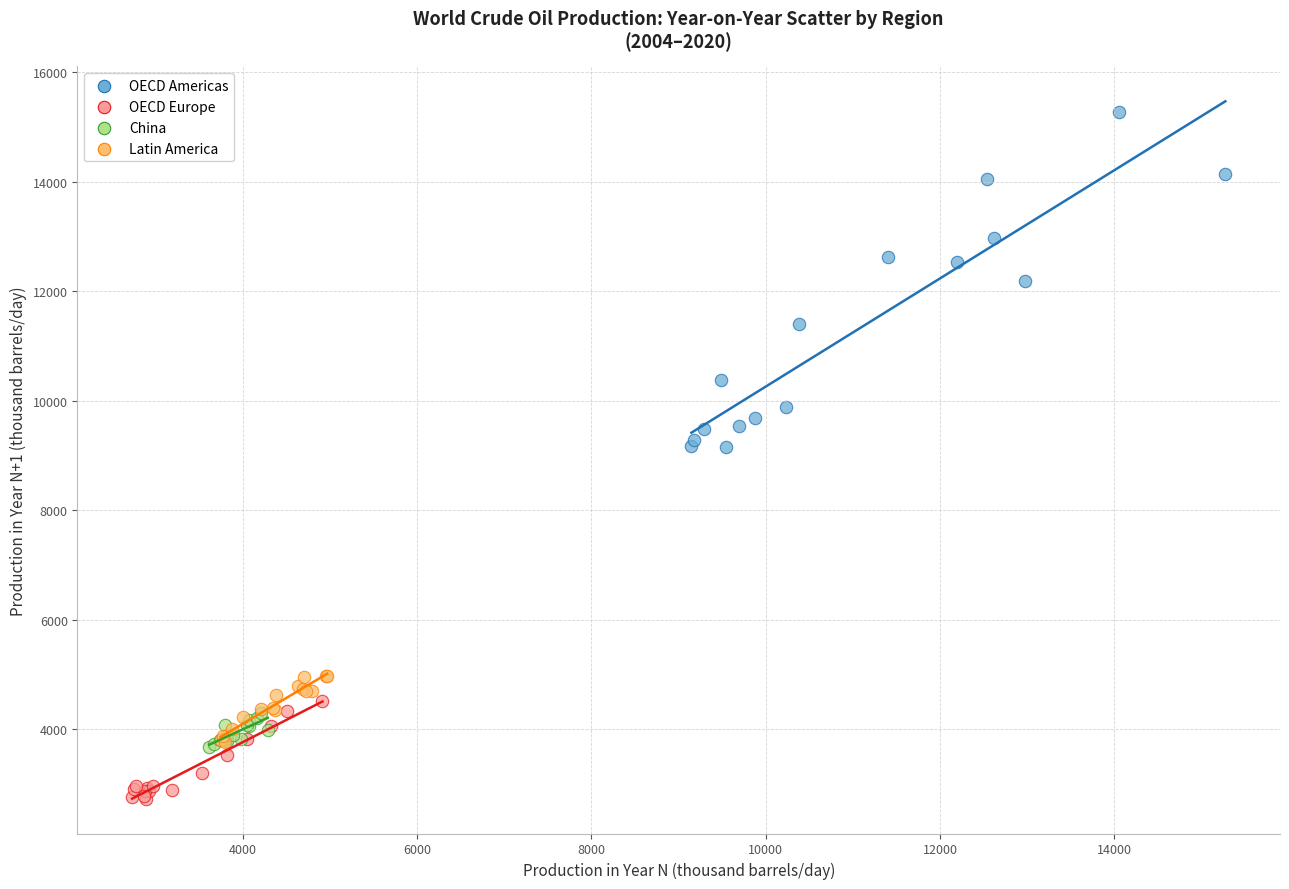

What are all the series names shown in the legend?

OECD Americas, OECD Europe, China, Latin America